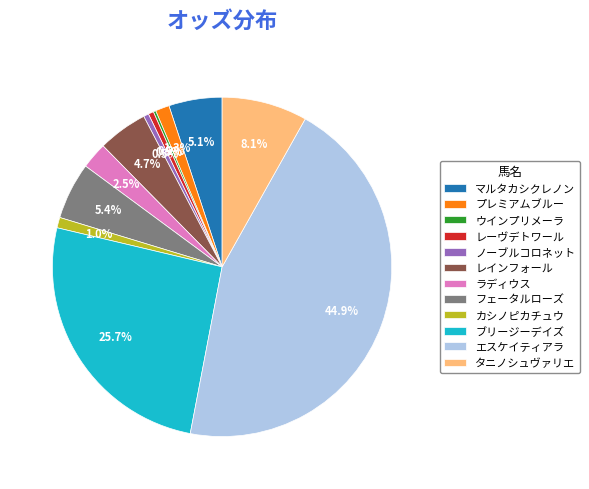

Approximately how many times larger is the value at ノーブルコロネット compared to レーヴデトワール?

1.0